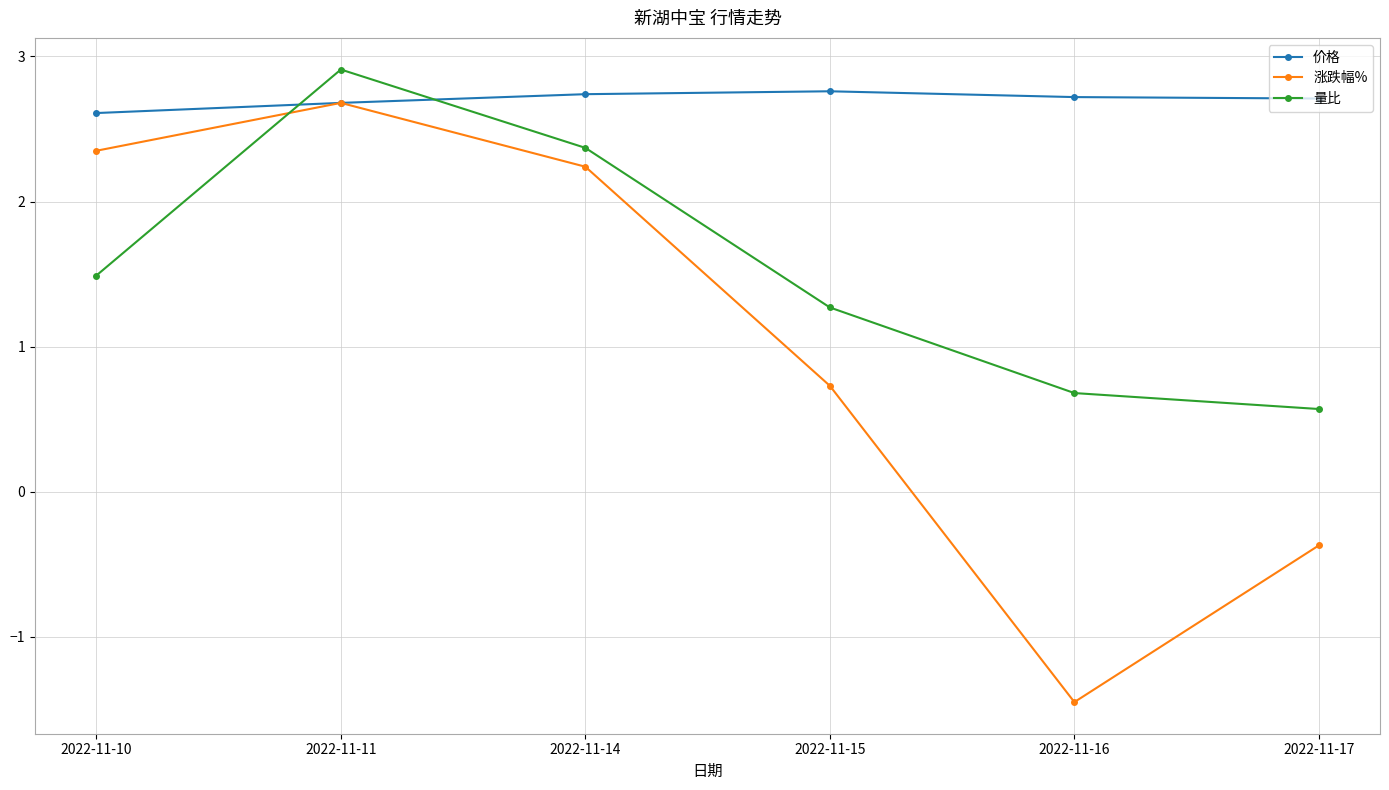

What is the value of the 价格 point at the 3rd from the left?

2.7